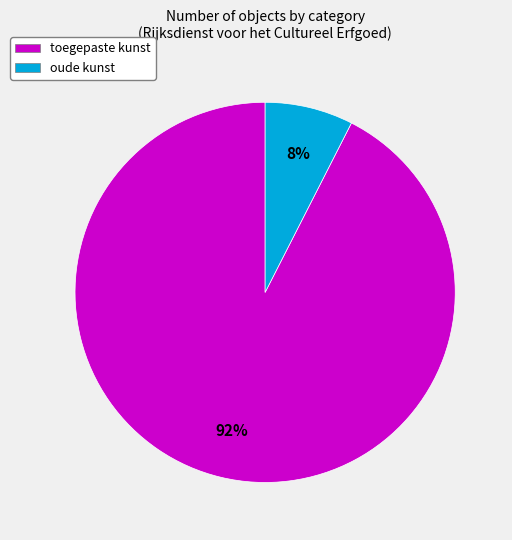

What percentage is the oude kunst slice, to the nearest percent?

8%